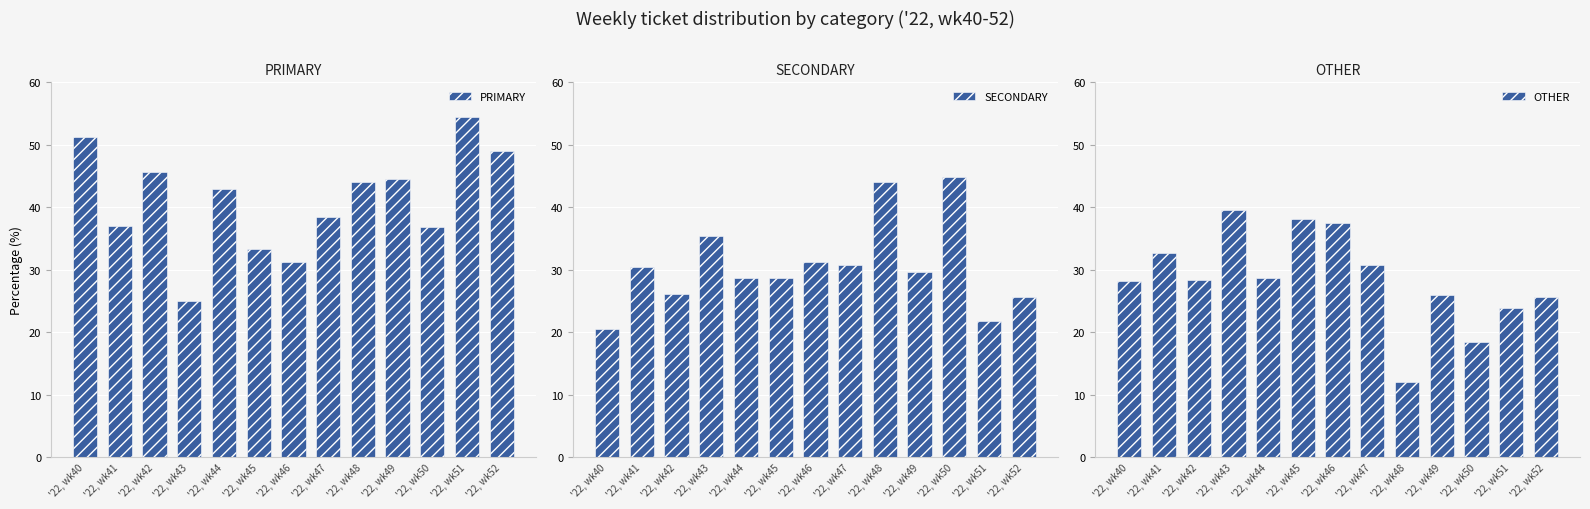

At which label does SECONDARY reach its peak?

'22, wk50